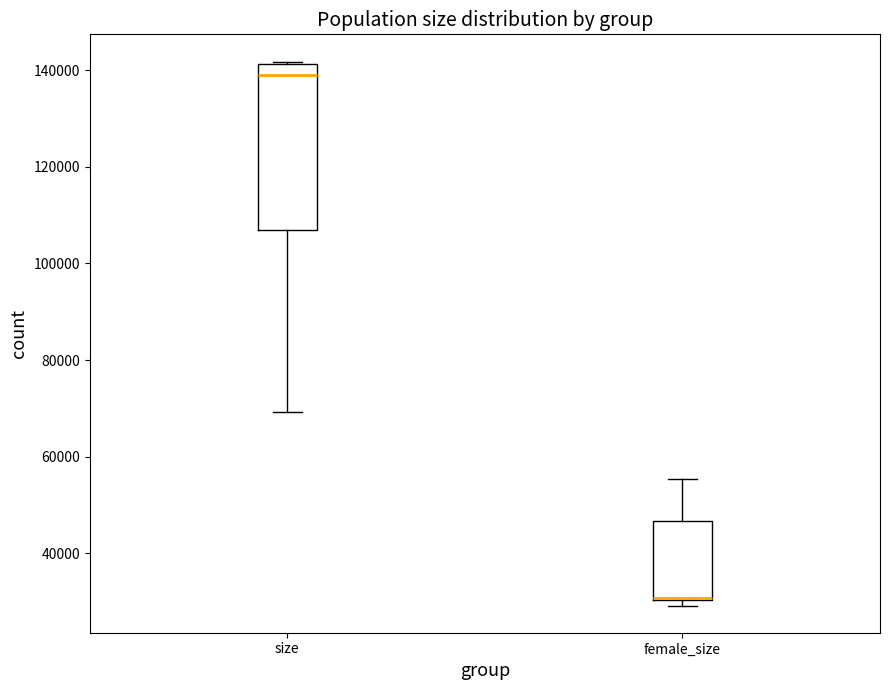

Reading left to right, read every box against the y-axis: the position of its median line, the range the box covers, and the ends of its whiskers. The values are not printed on the chart, so give them approximately, as read against the axis.

size: median 140000, box 106000 to 142000, whiskers 70000 to 142000 (just above the box's upper edge)
female_size: median 30000 (drawn on the box's lower edge), box 30000 to 46000, whiskers 30000 (just below the box's lower edge) to 56000